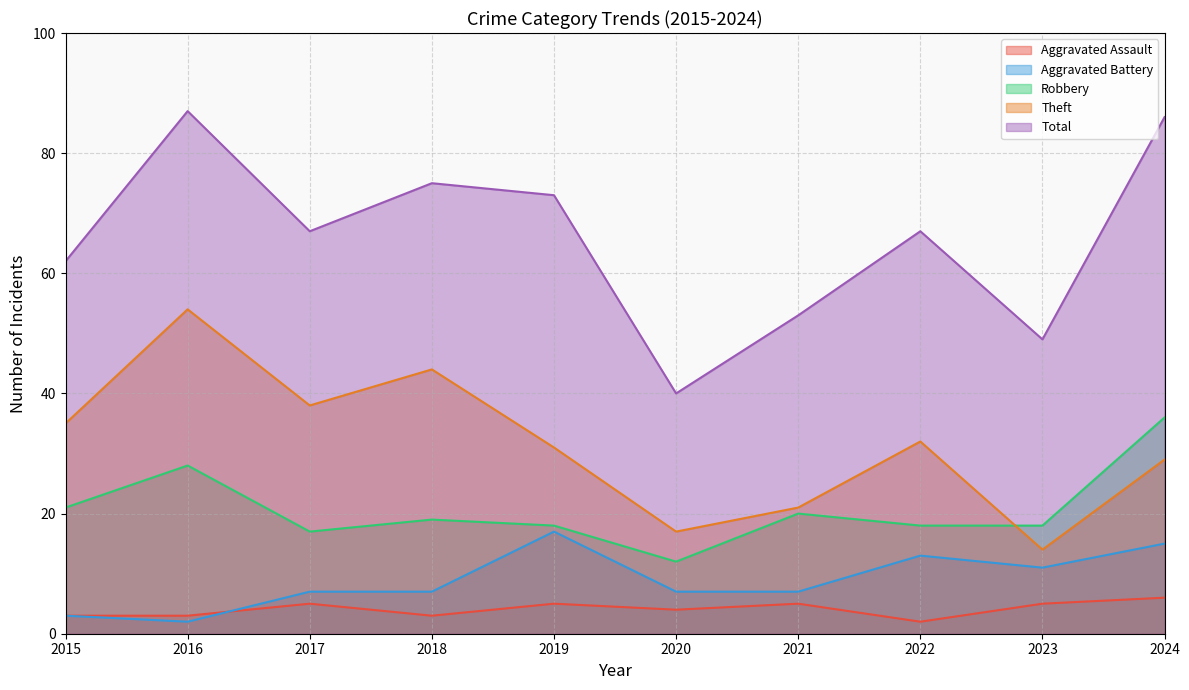

True or false: Aggravated Battery and Aggravated Assault cross at least once.

True